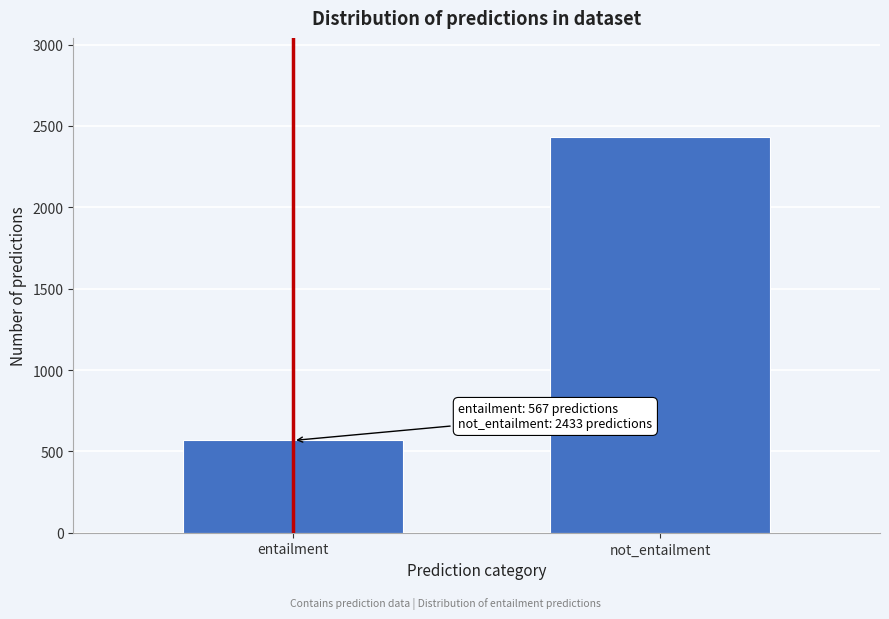

Reading left to right, extract all data points from this chart.

entailment=567	not_entailment=2433